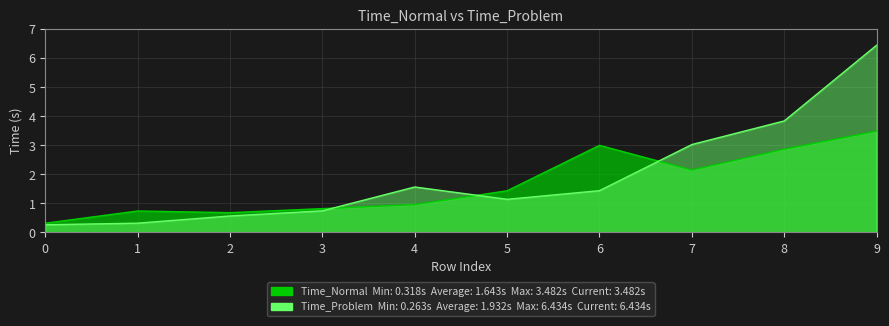

What are all the series names shown in the legend?

Time_Normal, Time_Problem